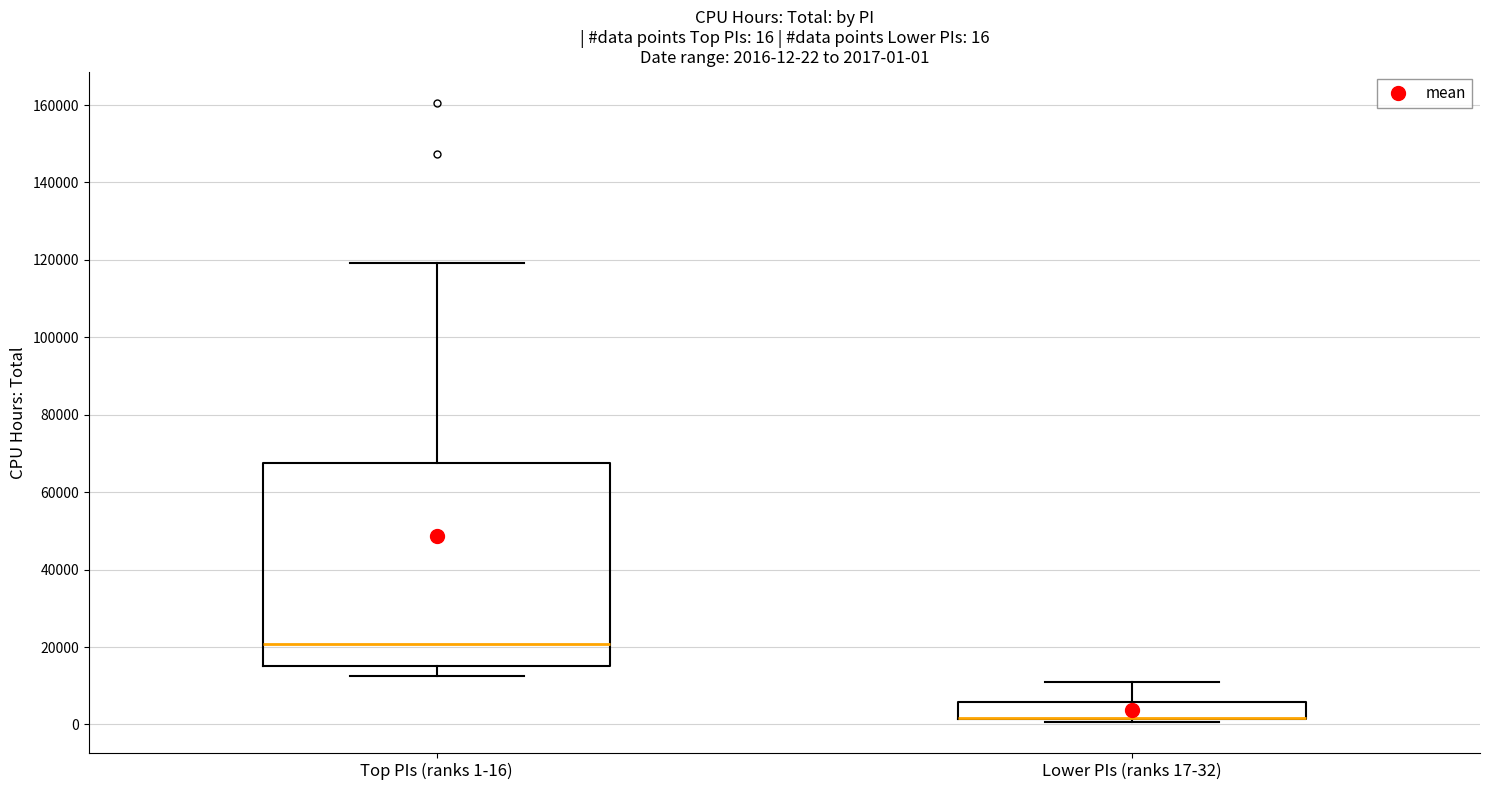

Comparing the boxes themselves (not the whiskers), which one is the tallest?

Top PIs (ranks 1-16)